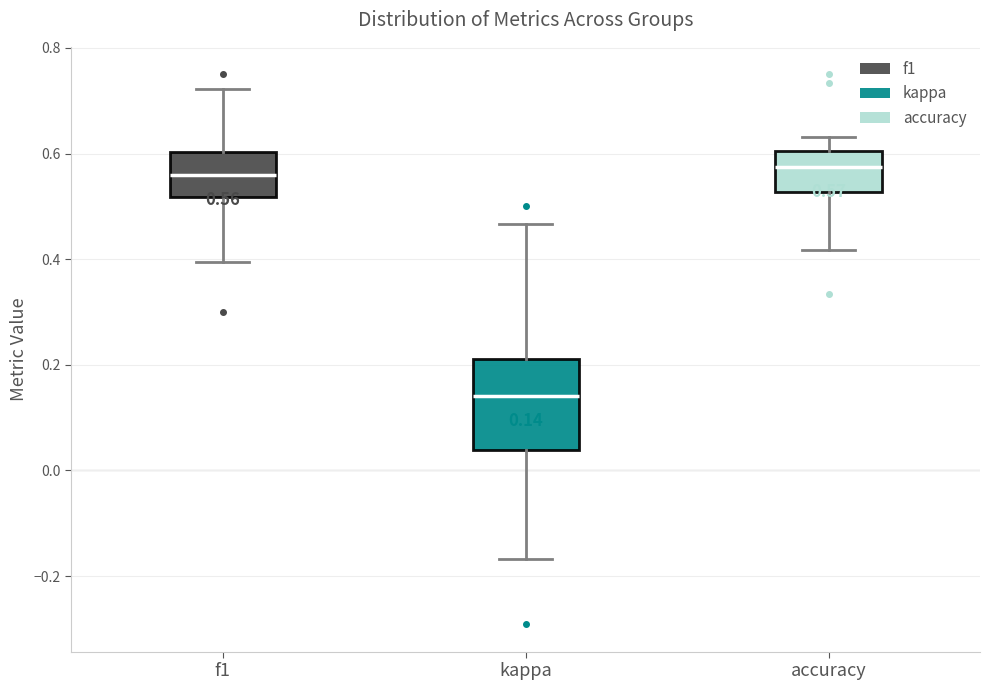

Comparing the boxes themselves (not the whiskers), which one is the tallest?

kappa